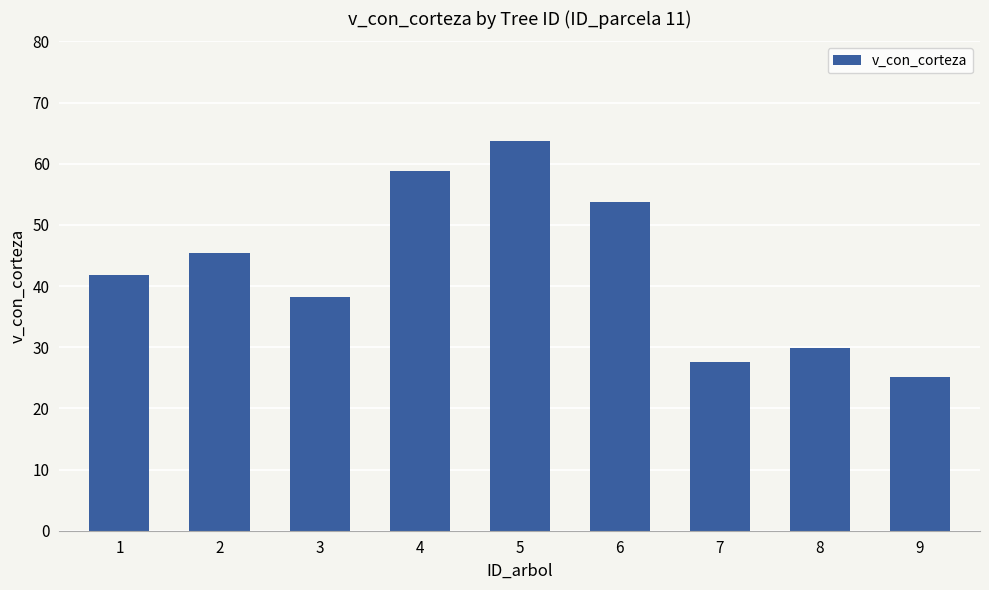

Which category has the highest value across all series?

5